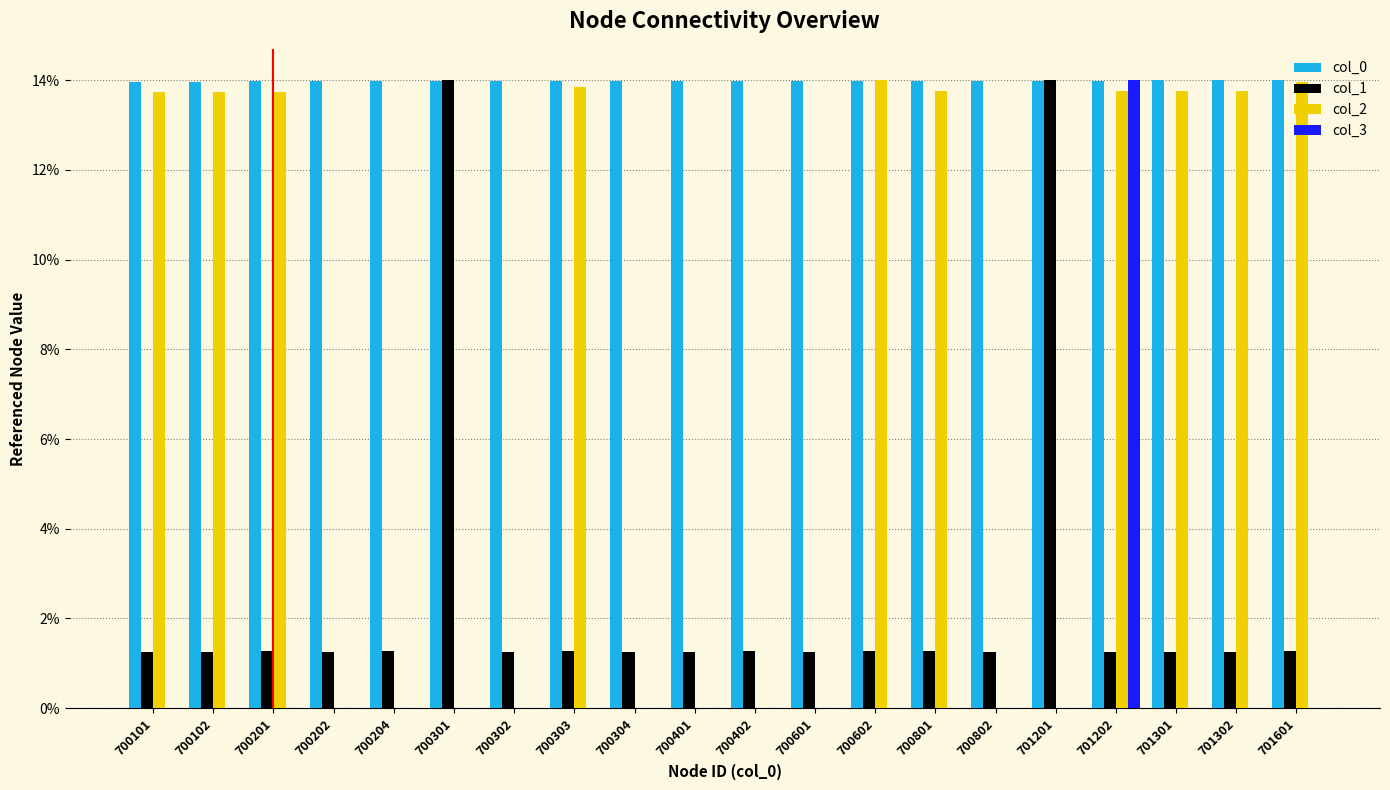

What are all the series names shown in the legend?

col_0, col_1, col_2, col_3